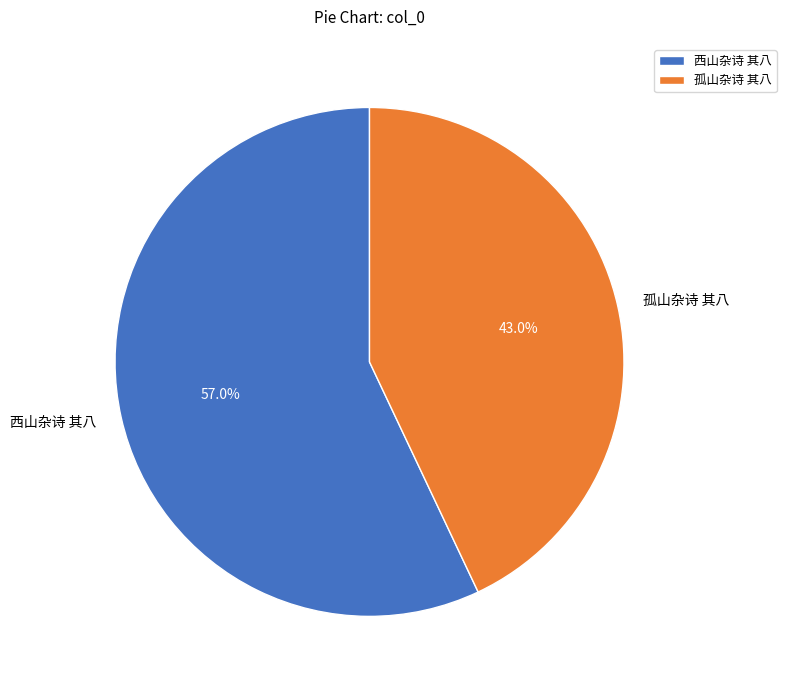

Which slice is the smallest?

孤山杂诗 其八